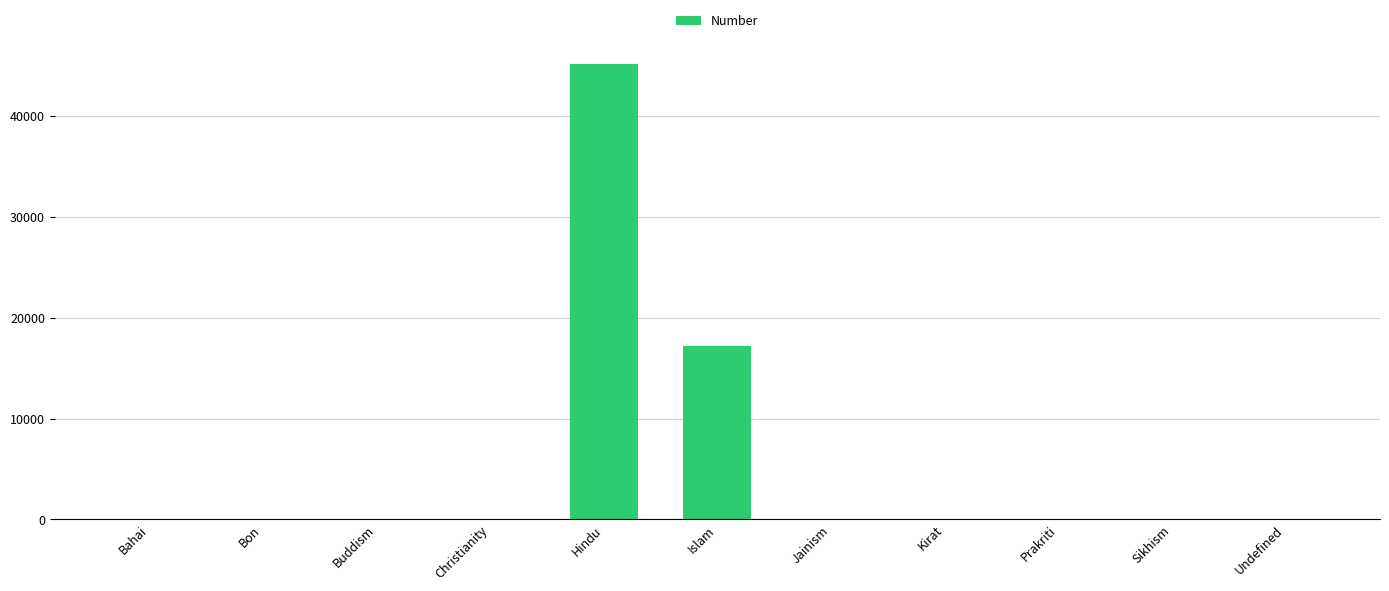

Is it true that the value at Hindu is 45139?

True